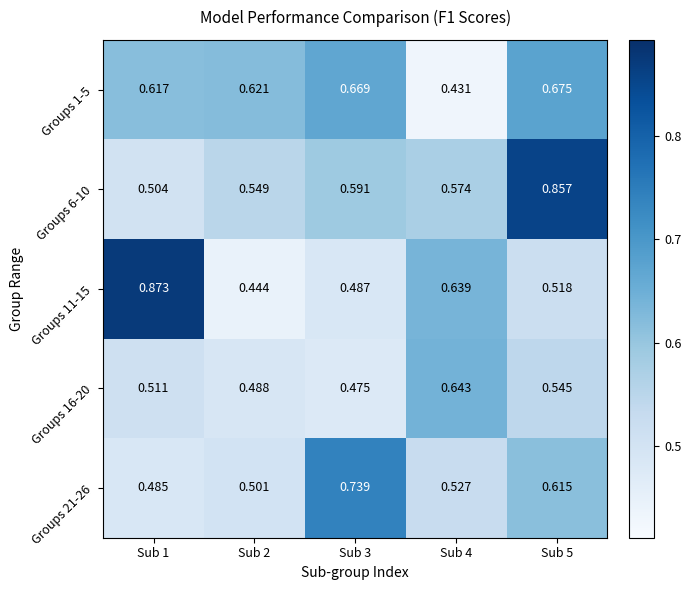

Is the value of Groups 6-10 at Sub 5 greater than the value of Groups 11-15 at Sub 5?

Yes